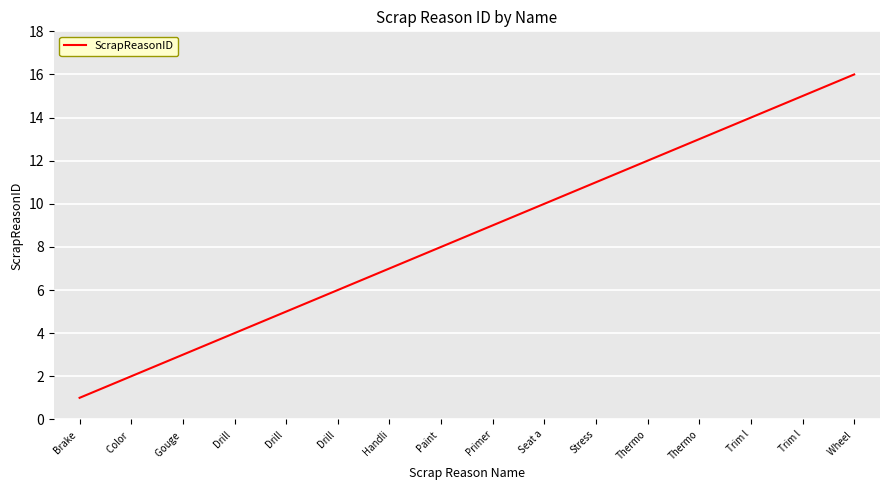

How many categories are shown in the chart?

16